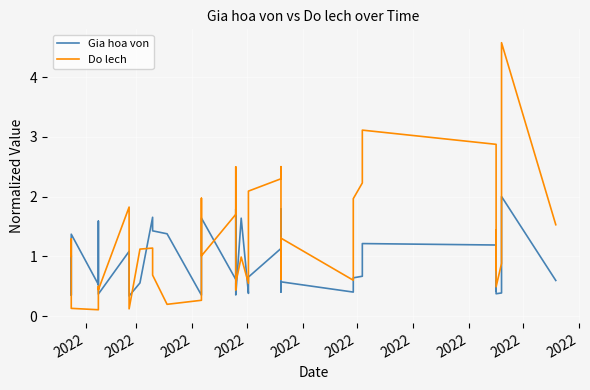

Reading left to right, transcribe all the data shown in this chart.

Gia hoa von: 1.0	0.6	0.3	1.4	0.5	1.4	1.6	0.4	1.1	0.3	0.6	1.7	1.4	1.4	0.4	1.1	1.6	0.6	1.8	0.6	0.4	1.6	0.4	0.7	1.1	1.8	0.4	0.6	0.4	0.6	0.7	1.2	1.2	0.4	0.6	0.4	0.4	0.6	2.0	0.6
Do lech: 1.0	1.3	0.2	0.1	0.1	0.1	0.5	0.4	1.8	0.1	1.1	1.1	0.7	0.2	0.3	2.0	1.0	1.7	2.5	0.4	0.5	1.0	0.5	2.1	2.3	2.5	0.6	1.3	0.6	2.0	2.2	3.1	2.9	0.8	1.4	0.5	0.9	1.8	4.6	1.5